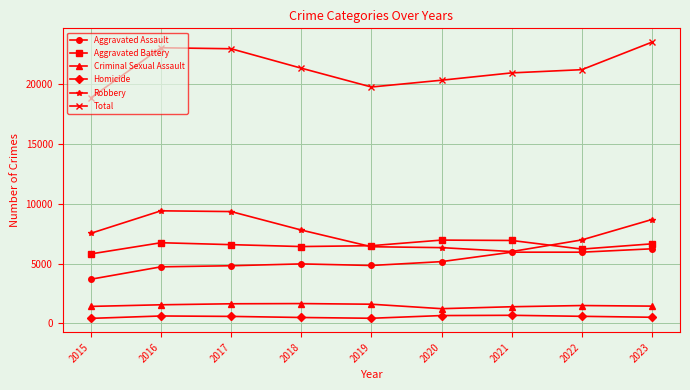

How many series are shown in this chart?

6